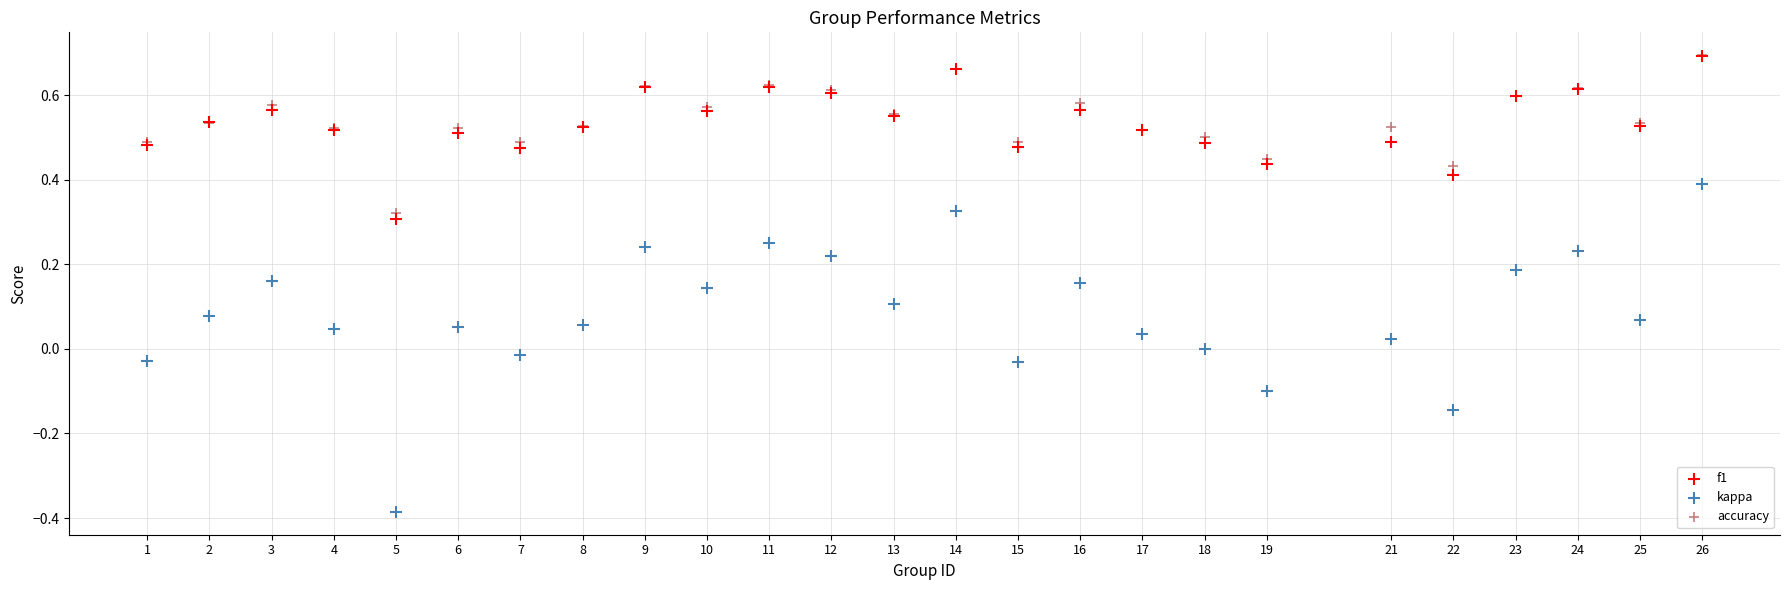

What are all the series names shown in the legend?

f1, kappa, accuracy